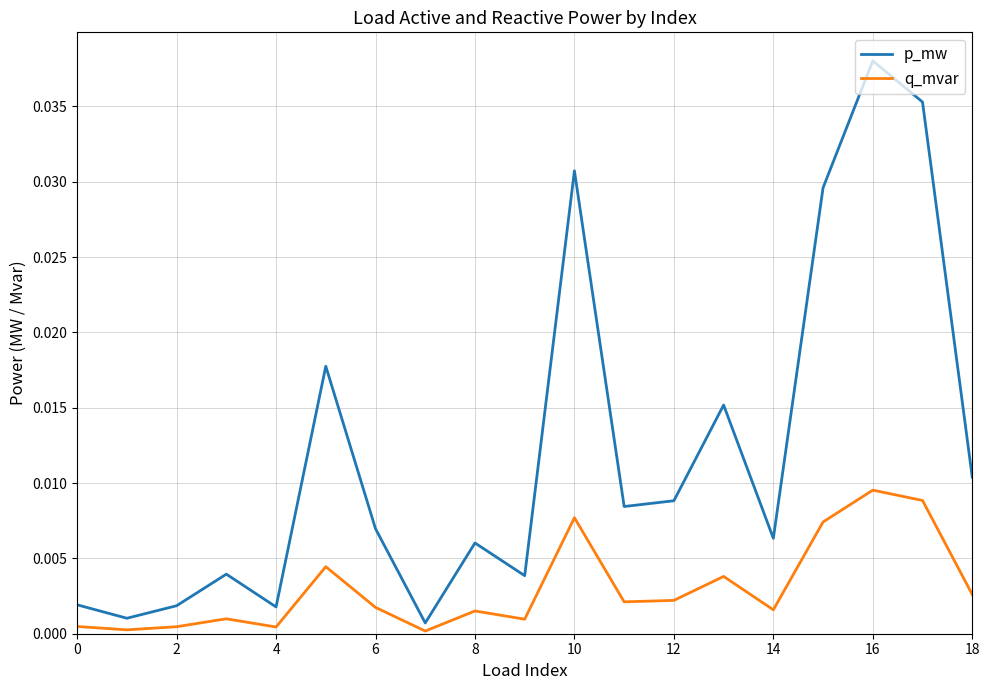

True or false: p_mw and q_mvar cross at least once.

False